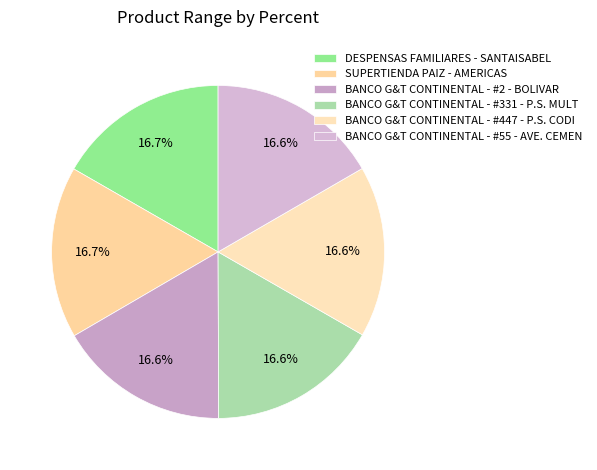

Does BANCO G&T CONTINENTAL - #331 - P.S. MULT account for over 50% of the chart?

No